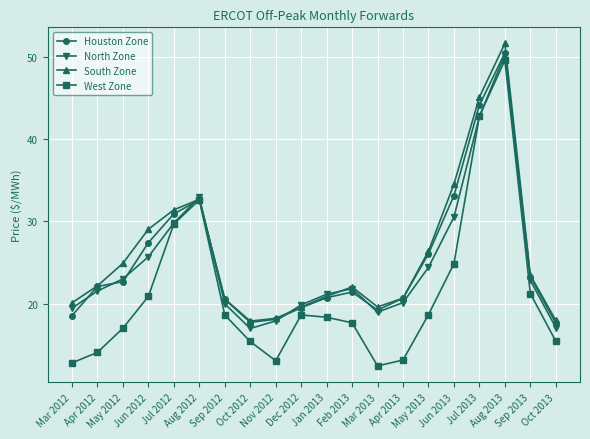

Which series changed the most between Sep 2012 and Oct 2013?

West Zone